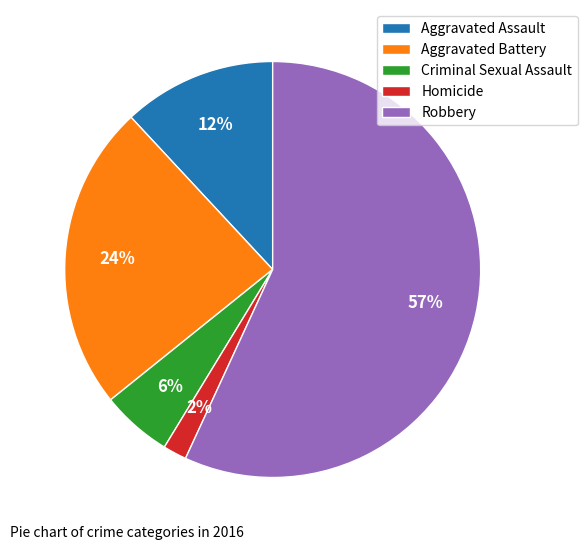

Which category accounts for the majority?

Robbery